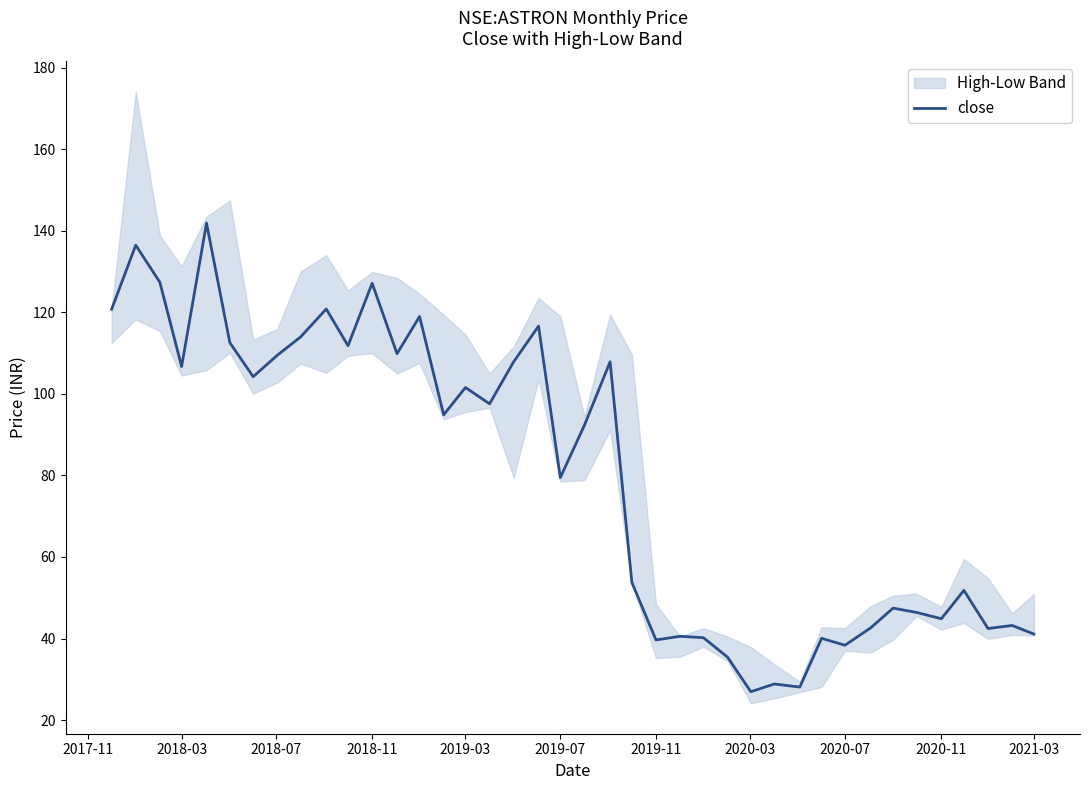

Count the number of categories in the chart.

40